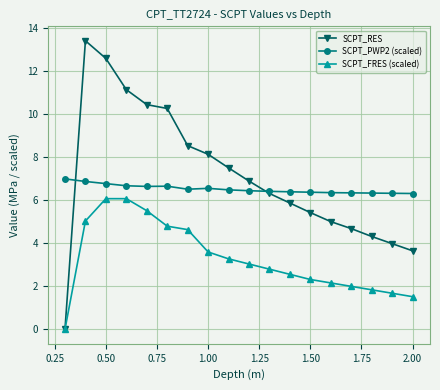

True or false: SCPT_RES has more than 0 interior local peaks.

True